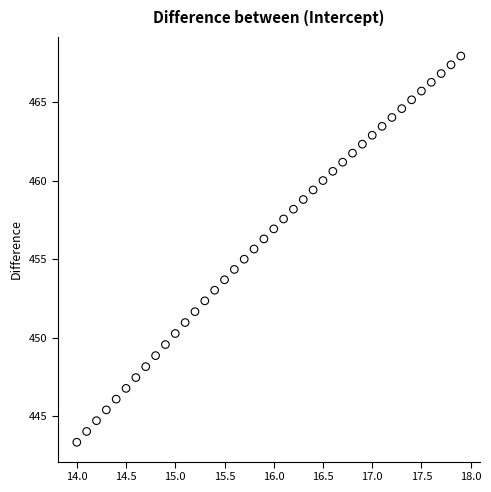

What is the range of X values (max minus min)?

3.9